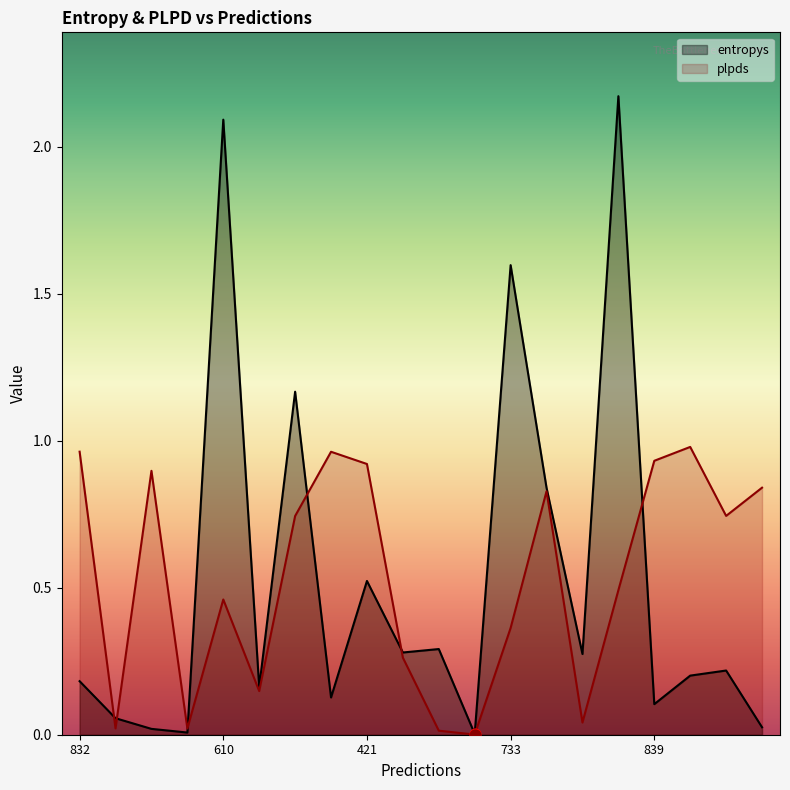

At how many categories does at least one series exceed 0?

20